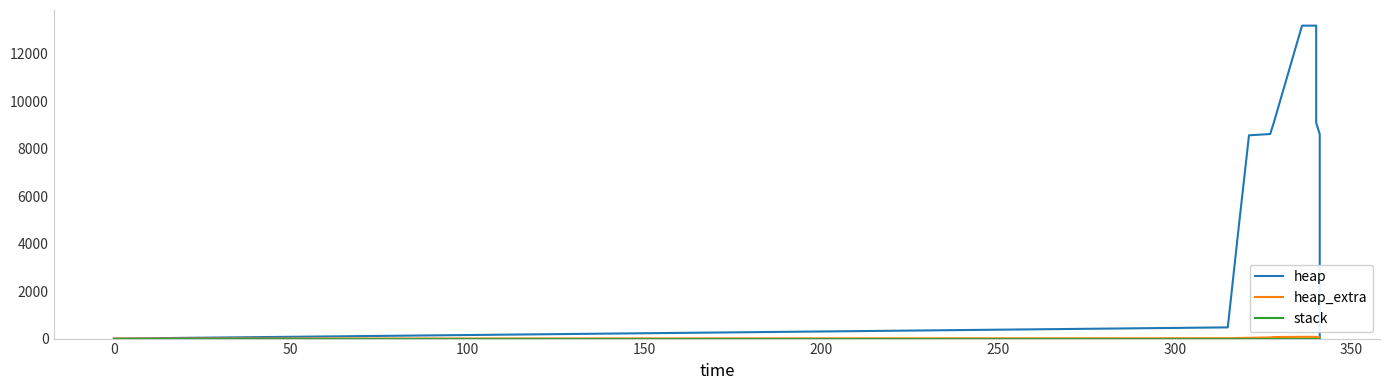

Is the value of heap at 400 greater than the value of heap_extra at 10?

Yes